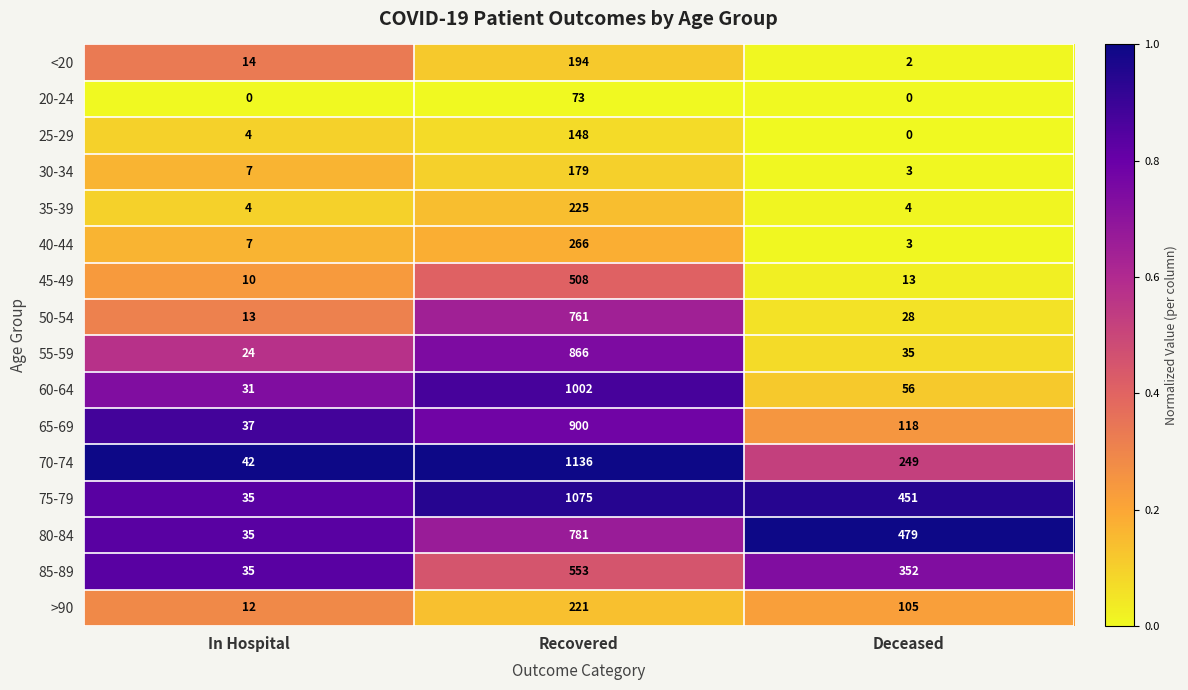

At which label does 75-79 first exceed 451?

Recovered